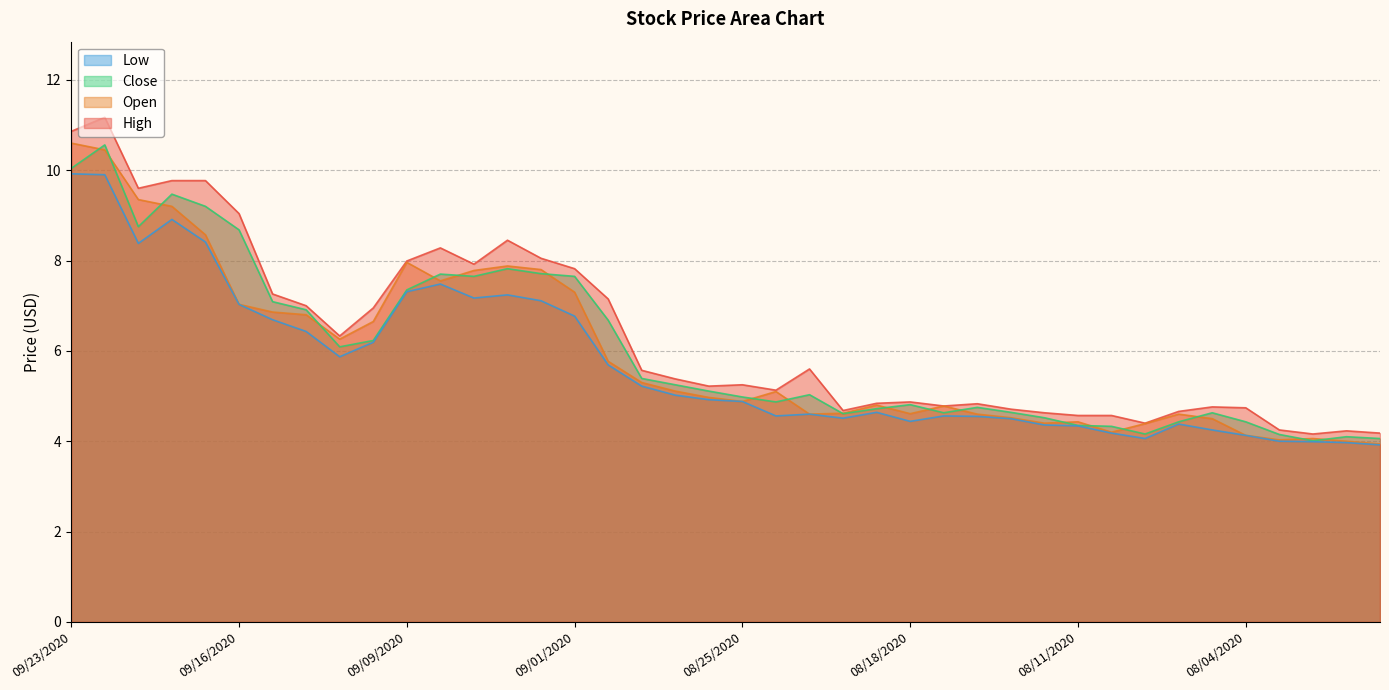

What is the sum of all Low values?

228.5